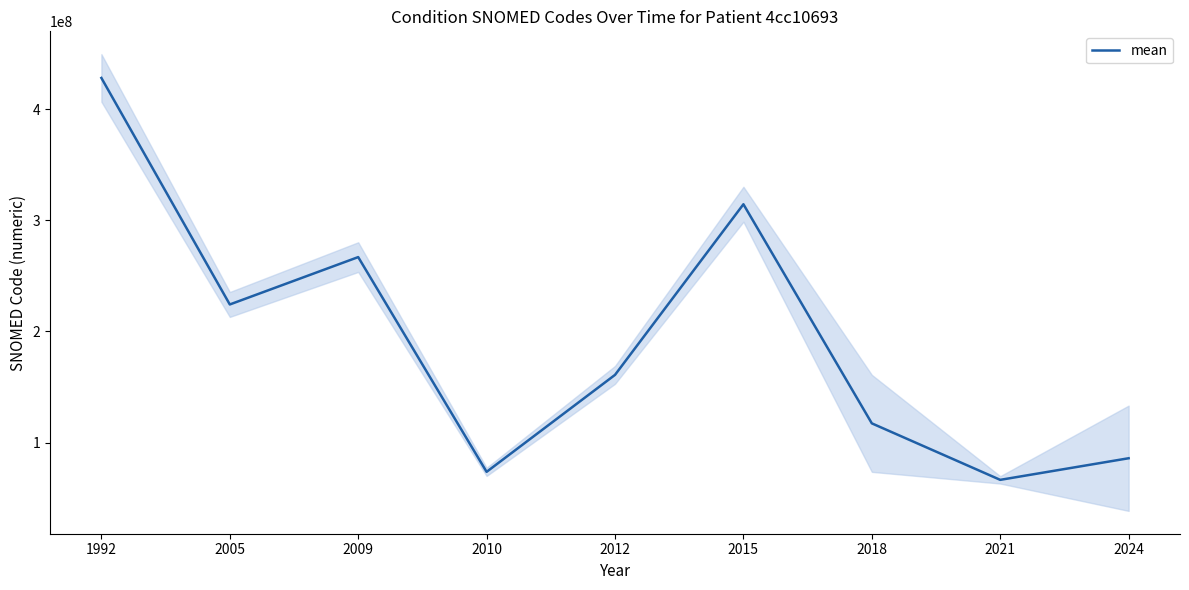

How many data points does each series have?

9